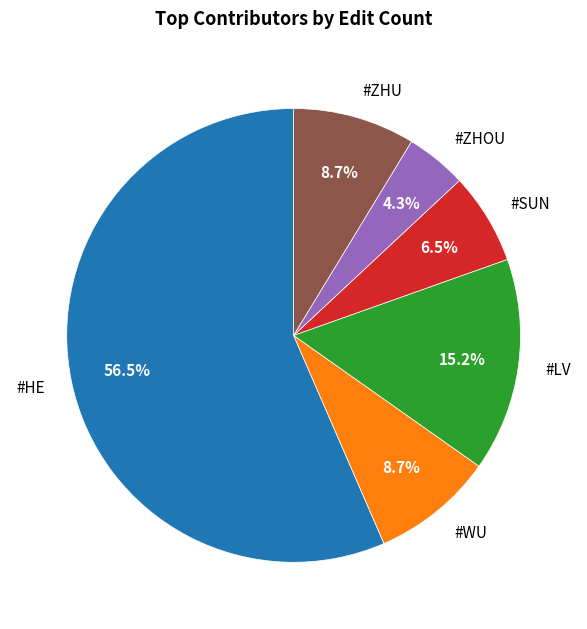

What is the majority slice?

#HE